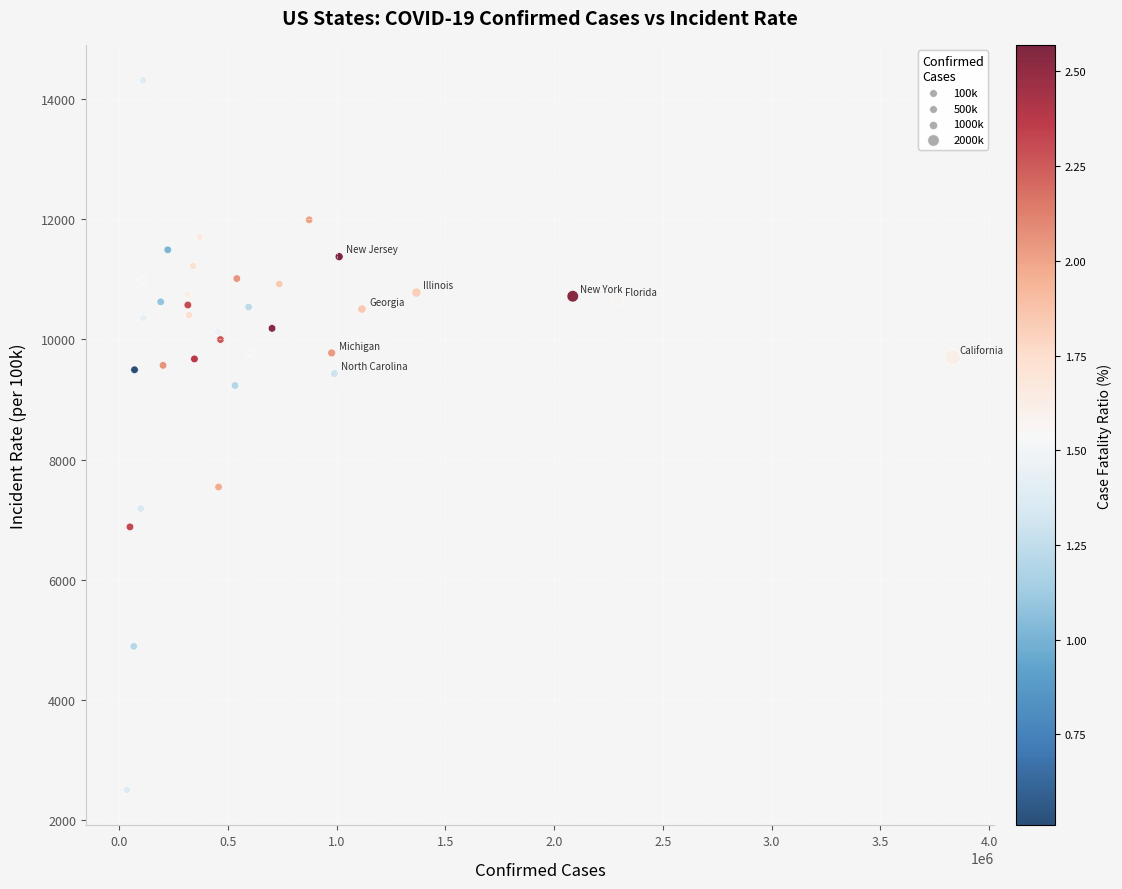

What is the range of X values (max minus min)?

3797988.0